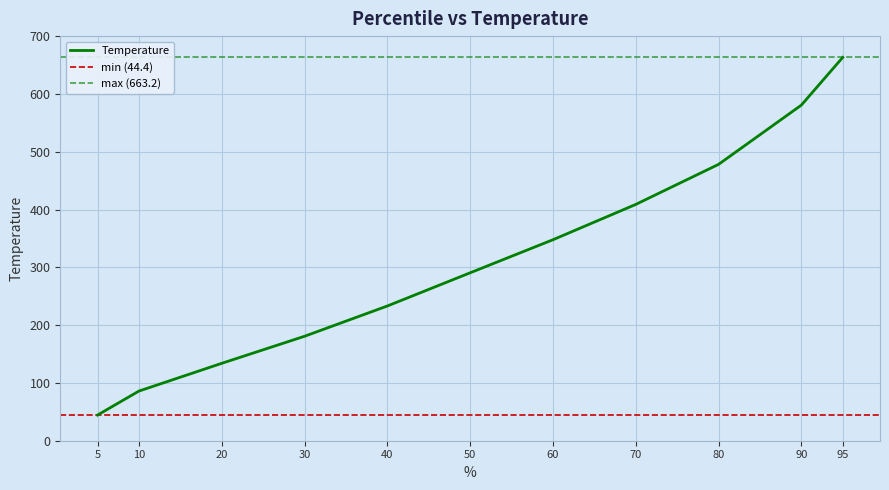

How many distinct data groups are displayed?

1